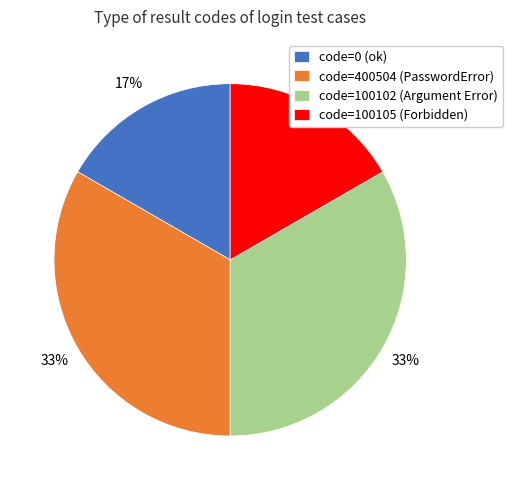

Count the number of slices in the pie.

4